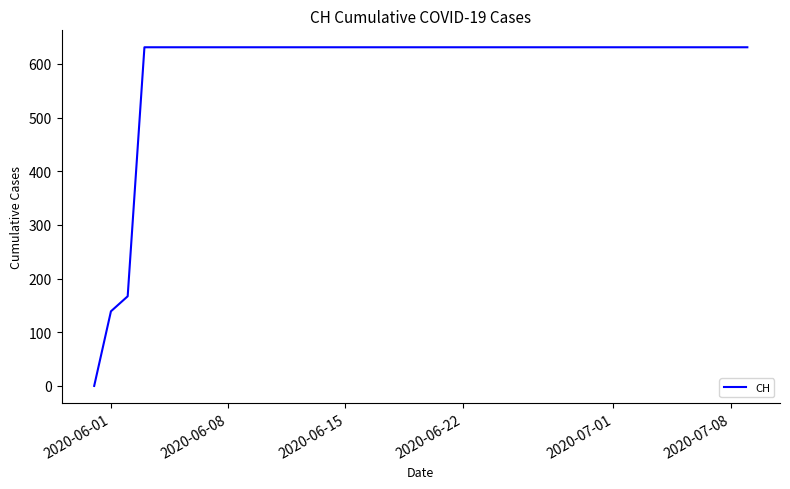

How many values are above zero?

19